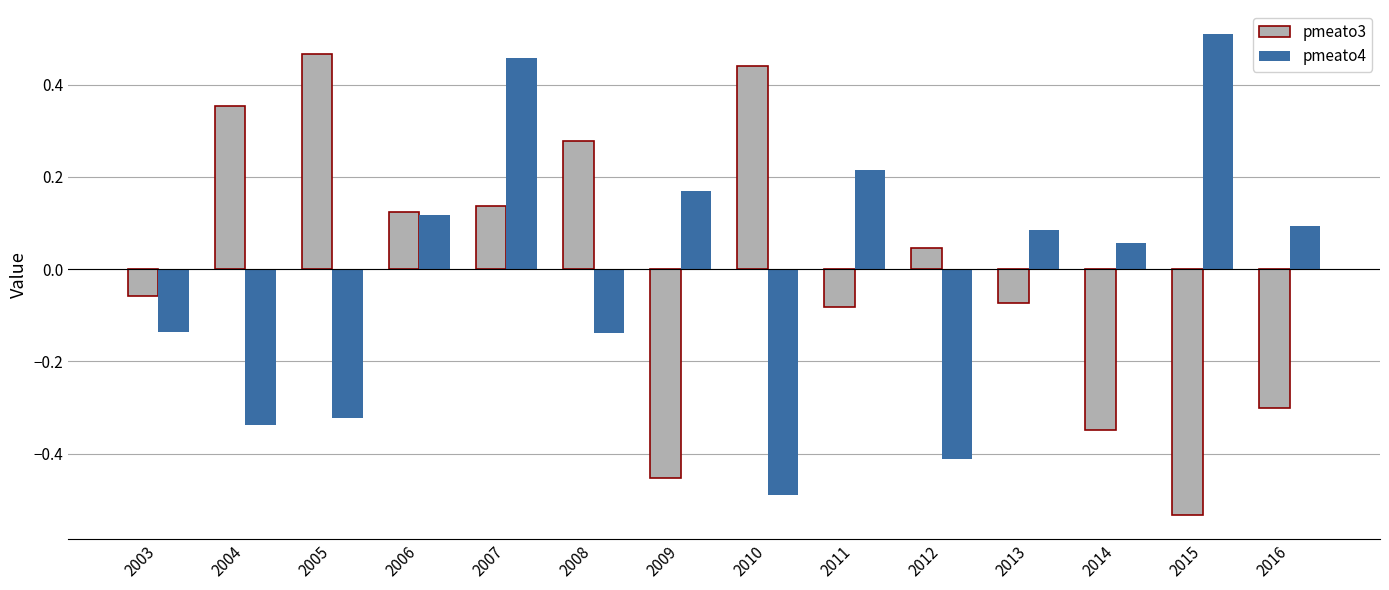

At which label does pmeato3 reach its peak?

2005